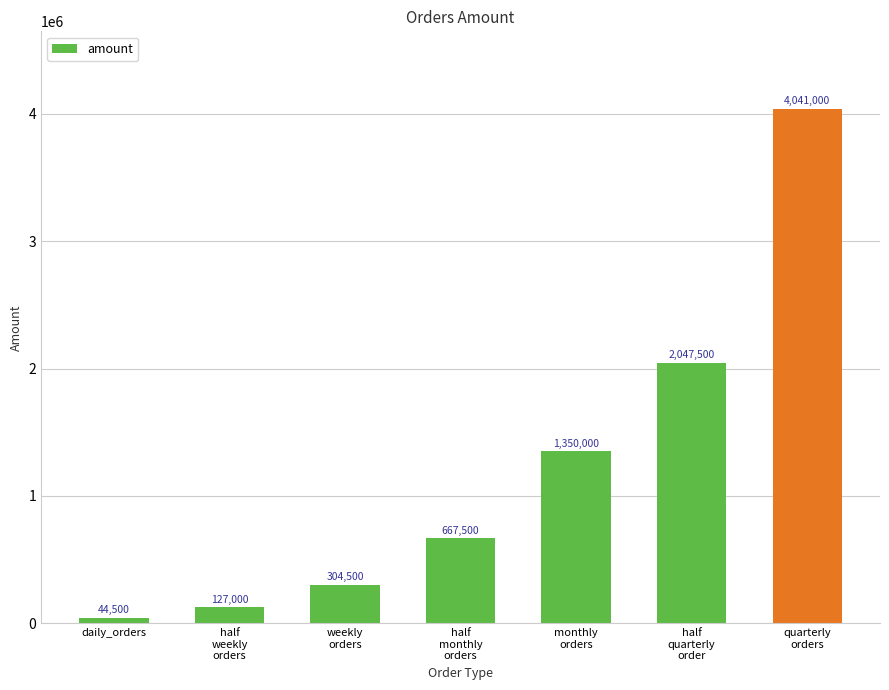

Read the value at daily_orders, to the nearest 100.

44500